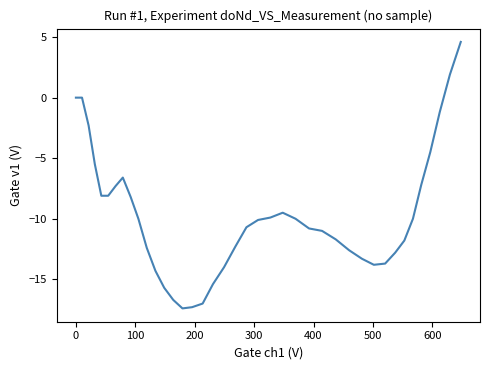

What is the maximum value shown in the chart?

4.6